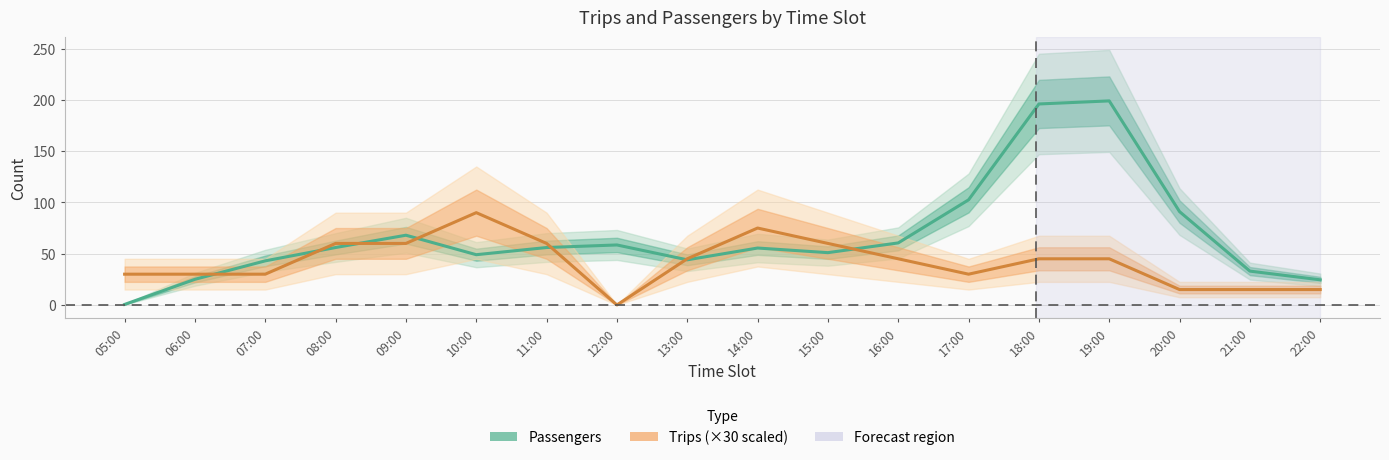

Count the Trips (×30) values in the range 30 to 60.

12